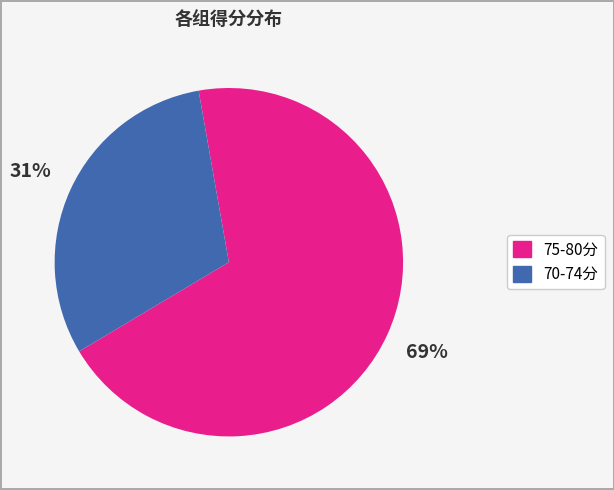

To the nearest percent, what is the difference between the largest and smallest slice percentages?

38%